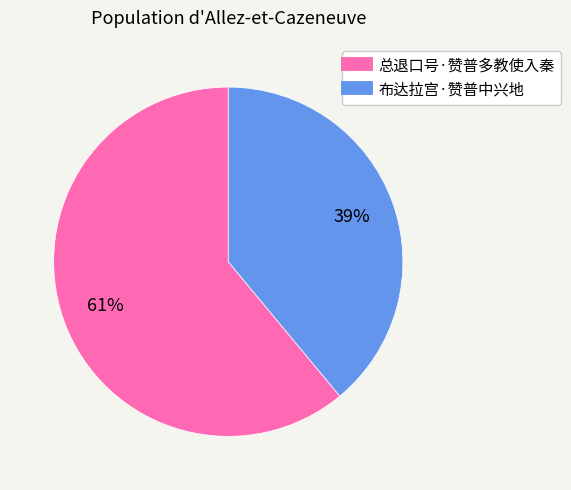

How many slices are in this pie chart?

2